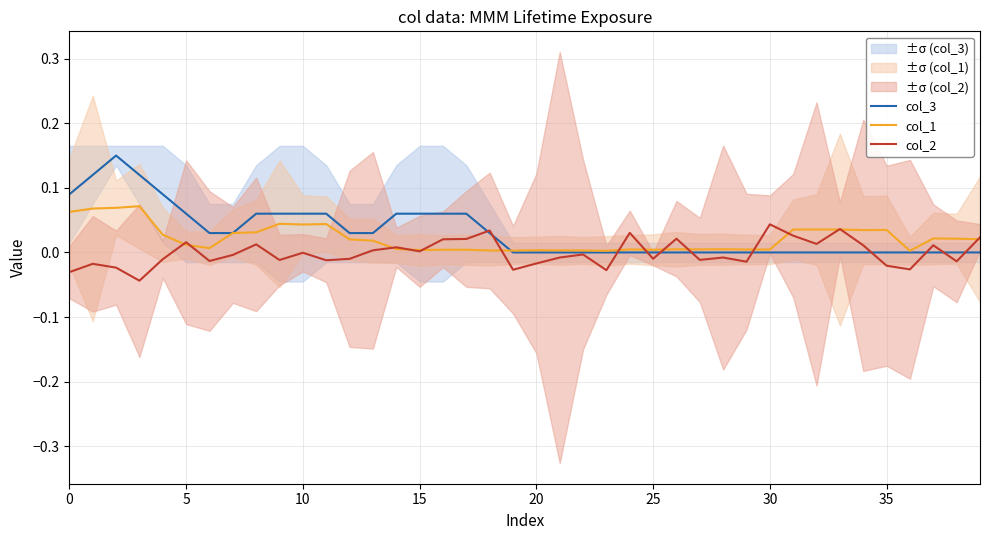

What is the difference between the second highest and second lowest values in the col_1 series?

0.1